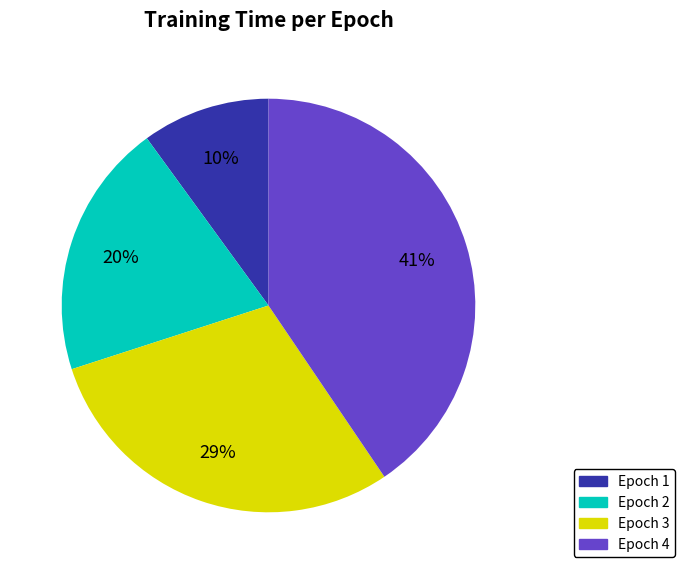

True or false: Epoch 4 accounts for 41% of the total.

True